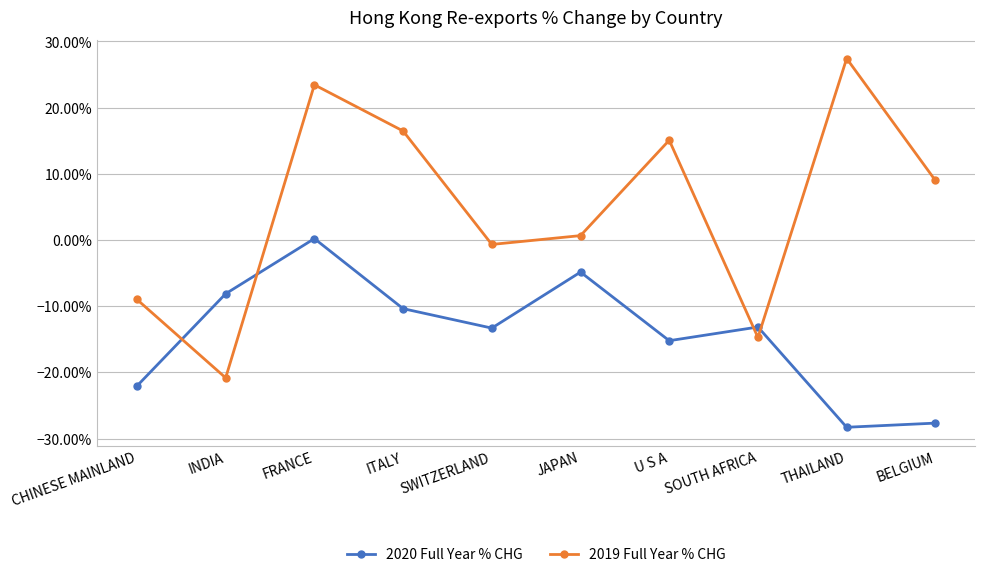

Does the chart have visible grid lines?

Yes